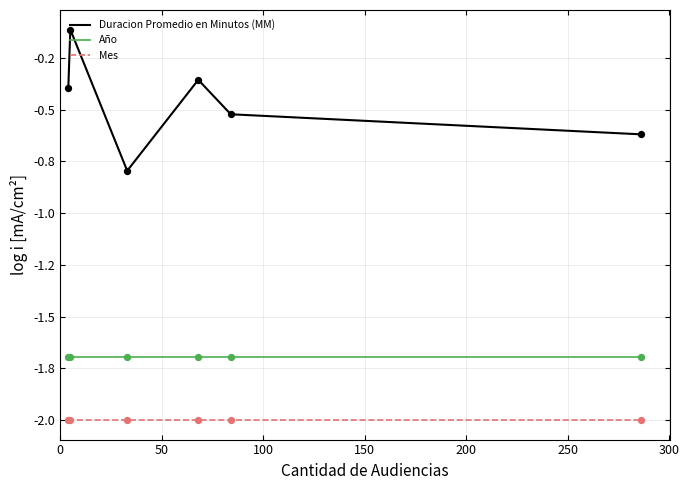

What are all the series names shown in the legend?

Duracion Promedio en Minutos (MM), Año, Mes